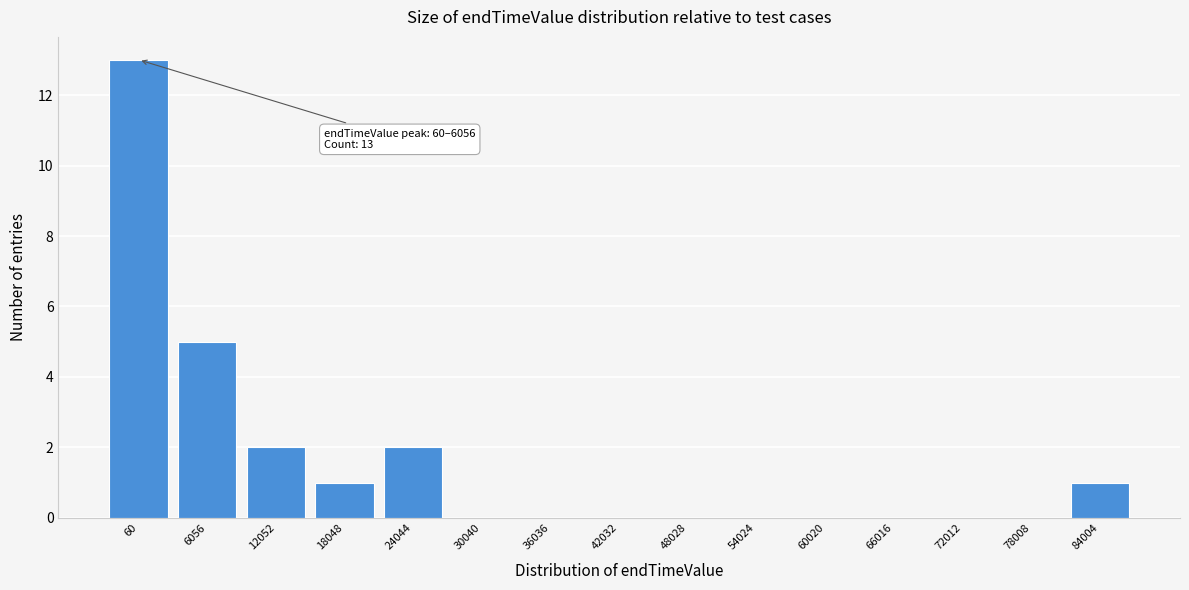

Reading left to right, list all the values displayed in this chart.

60=13	6056=5	12052=2	18048=1	24044=2	30040=0	36036=0	42032=0	48028=0	54024=0	60020=0	66016=0	72012=0	78008=0	84004=1